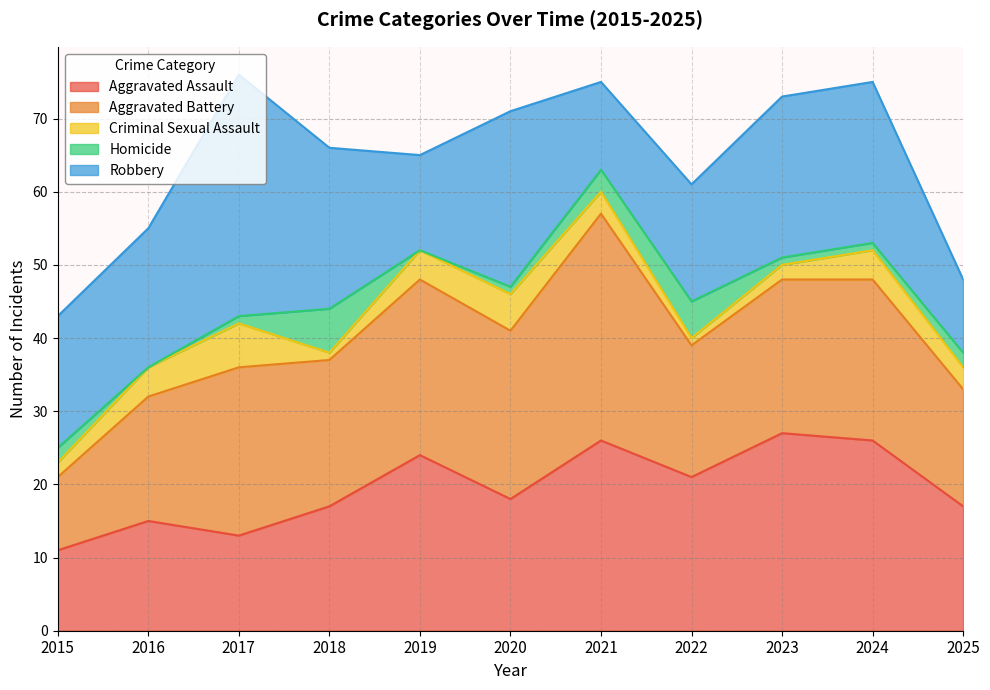

Reading right to left, list all the values displayed in this chart.

Aggravated Assault: 2025=17	2024=26	2023=27	2022=21	2021=26	2020=18	2019=24	2018=17	2017=13	2016=15	2015=11
Aggravated Battery: 2025=16	2024=22	2023=21	2022=18	2021=31	2020=23	2019=24	2018=20	2017=23	2016=17	2015=10
Criminal Sexual Assault: 2025=3	2024=4	2023=2	2022=1	2021=3	2020=5	2019=4	2018=1	2017=6	2016=4	2015=2
Homicide: 2025=2	2024=1	2023=1	2022=5	2021=3	2020=1	2019=0	2018=6	2017=1	2016=0	2015=2
Robbery: 2025=10	2024=22	2023=22	2022=16	2021=12	2020=24	2019=13	2018=22	2017=33	2016=19	2015=18